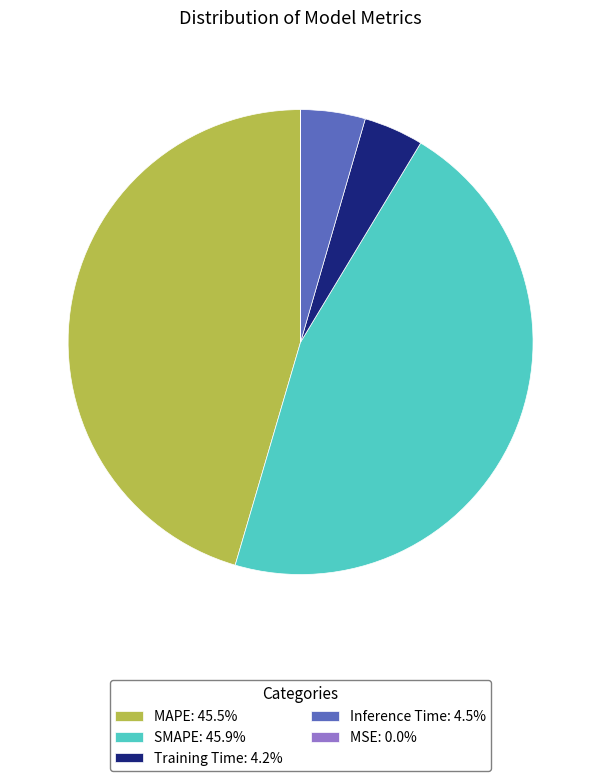

Combined, do MAPE: 45.5% and SMAPE: 45.9% account for over 50%?

Yes